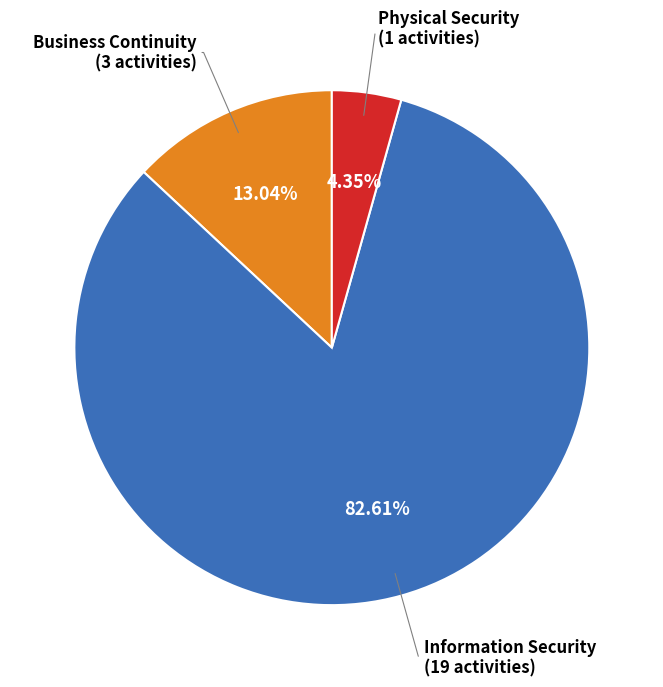

Which category has the smallest portion of the pie?

Physical Security